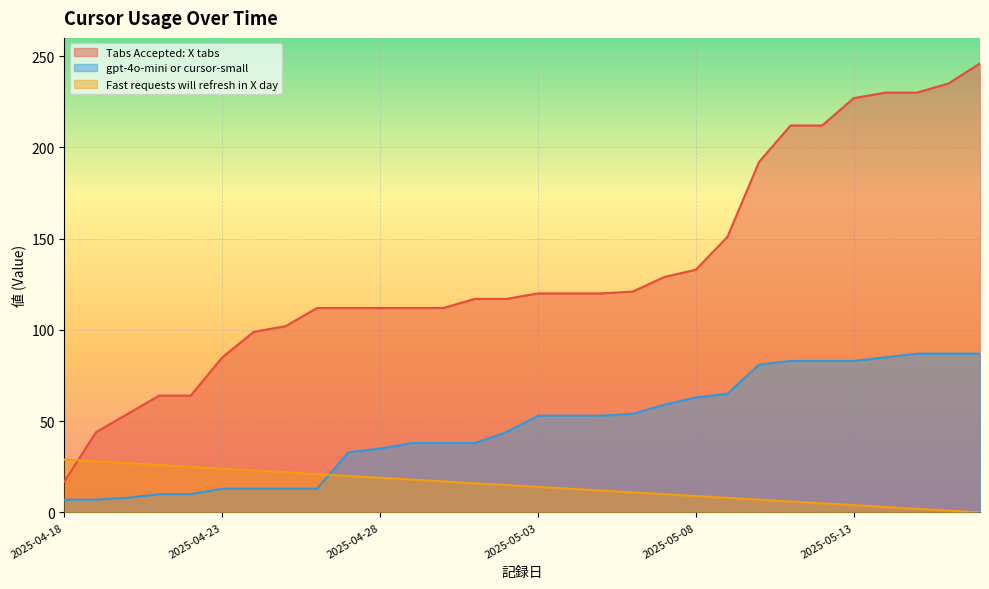

Is it true that Fast requests will refresh in X day equals 20 at 2025-04-18?

False